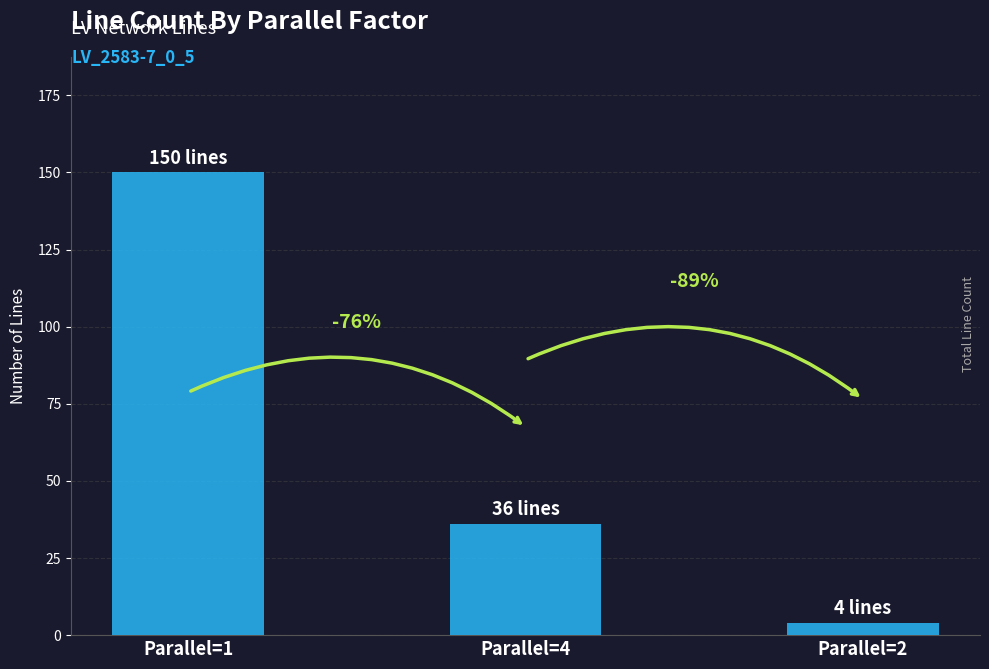

Does the chart contain any negative values?

No